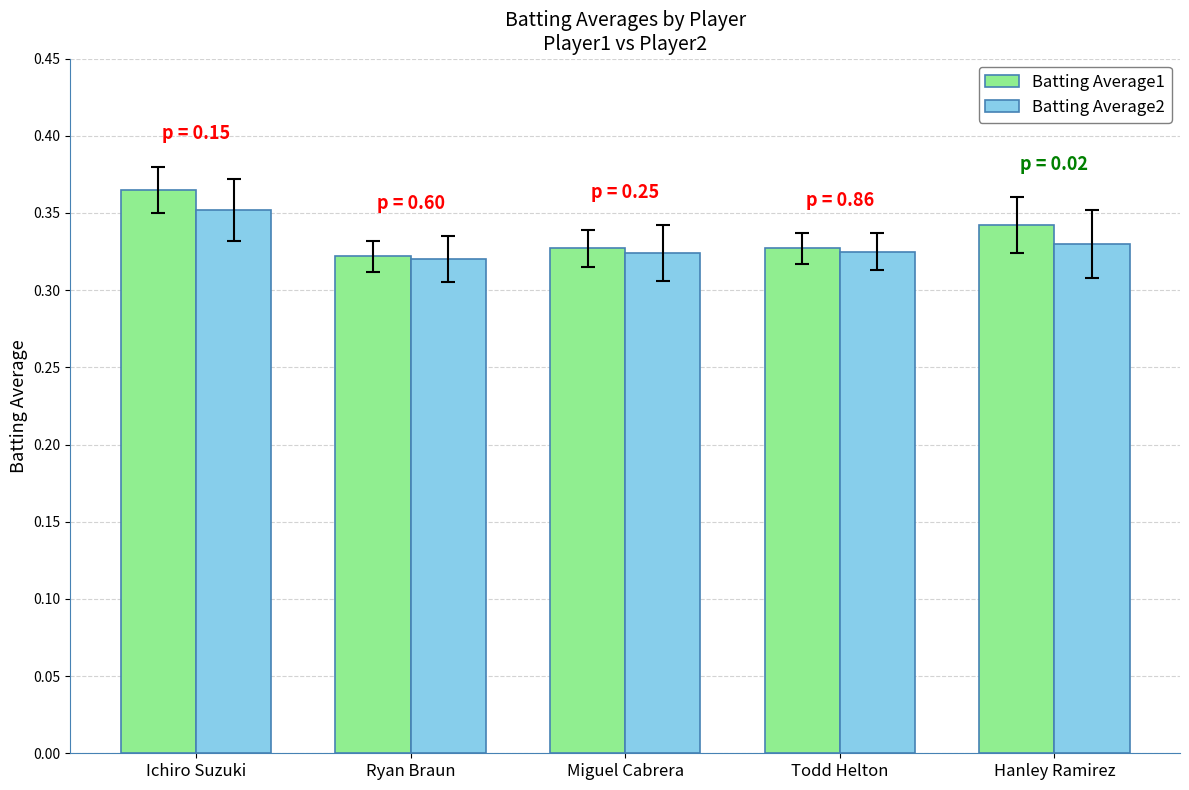

How many groups of bars are there?

5